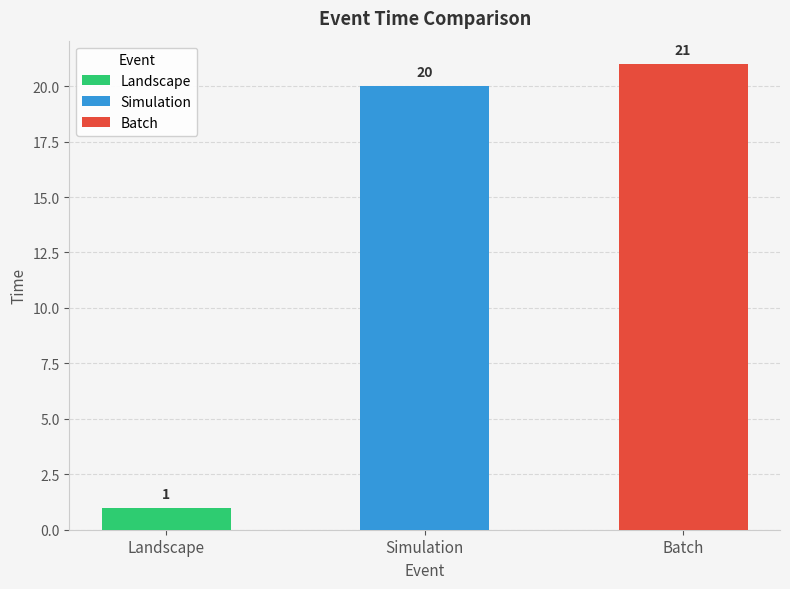

How many data points are above 20?

1